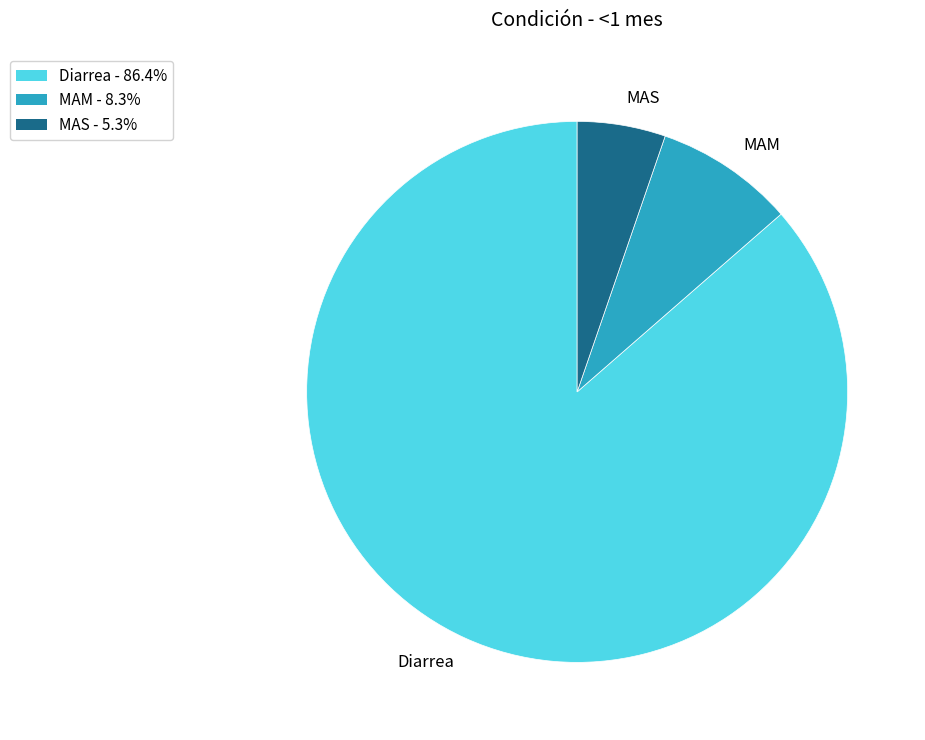

Is MAM the majority of the pie?

No